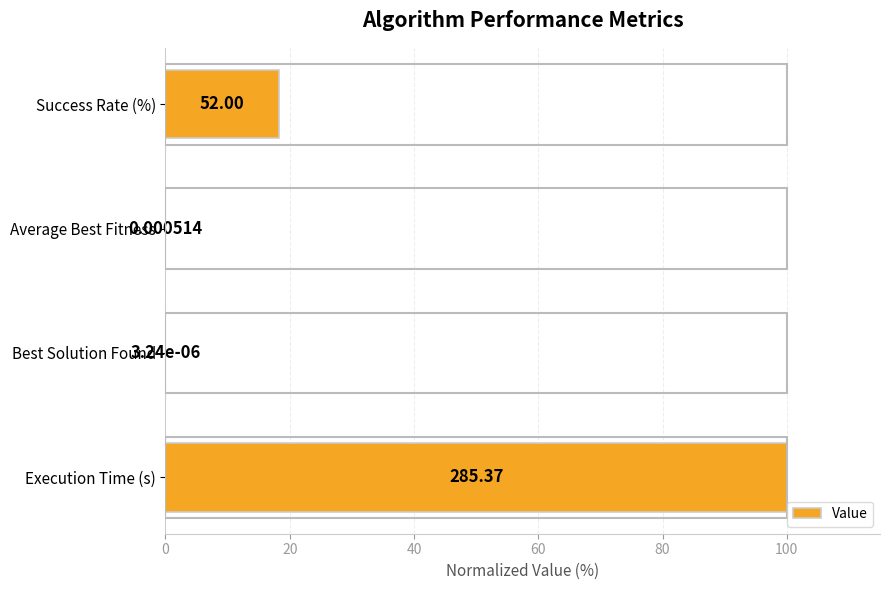

What is the sum of all values?

118.2